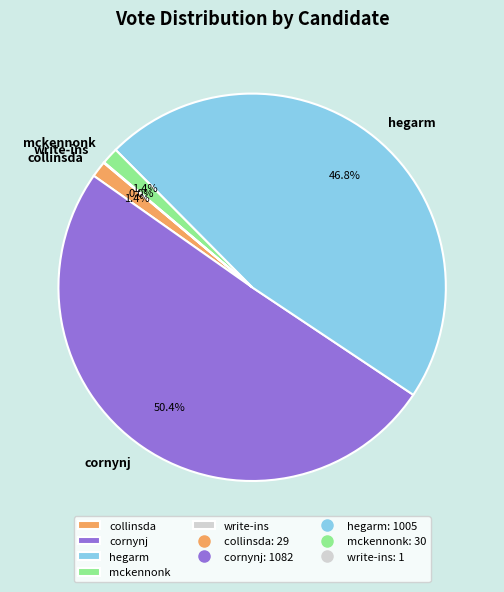

To the nearest percent, what is the difference between the cornynj and mckennonk slice percentages?

49%